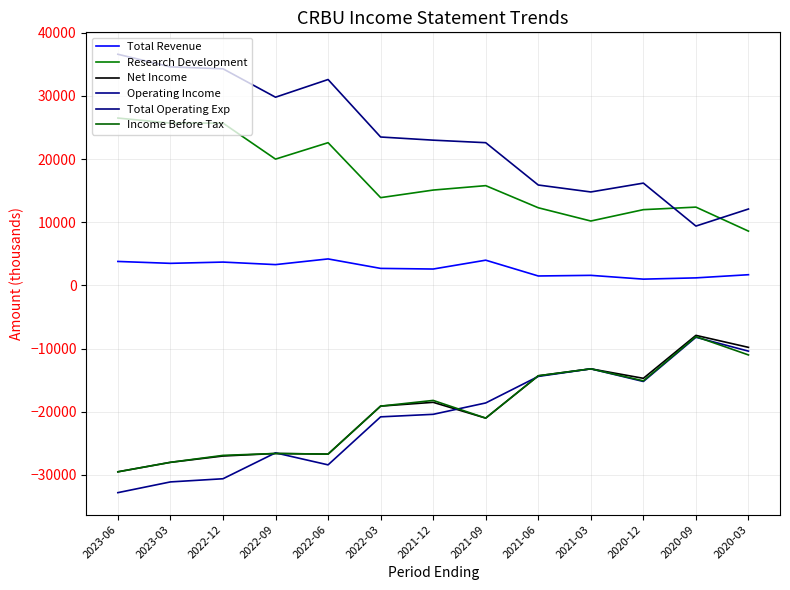

The value of Total Revenue at 2021-03 is 1600. True or false?

True